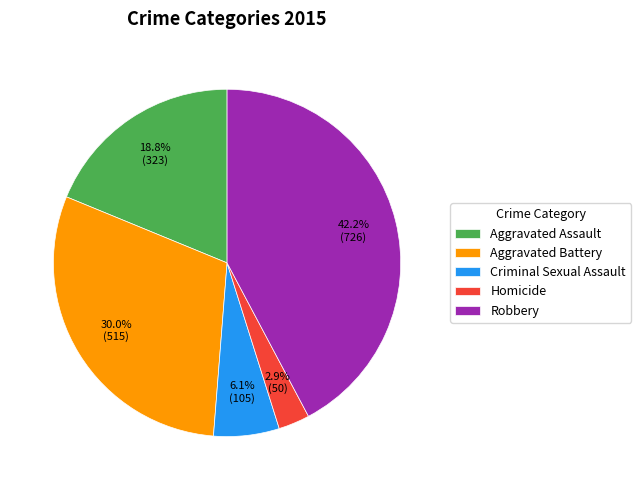

Which has a higher value, Aggravated Battery or Criminal Sexual Assault?

Aggravated Battery